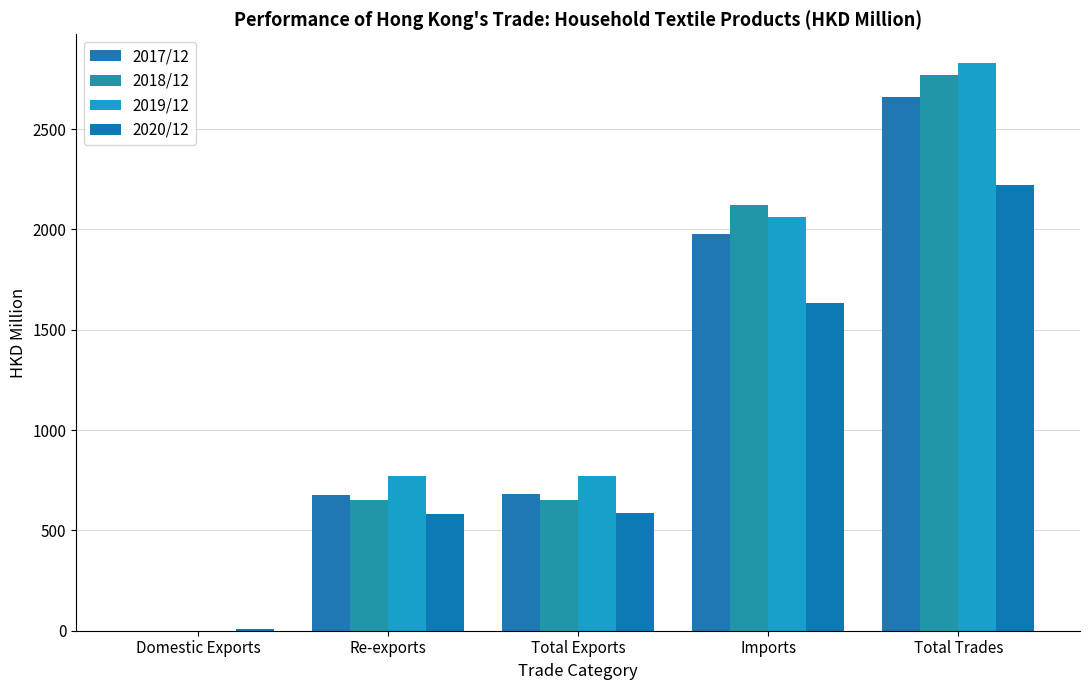

What is the sum of the 2019/12 values at Total Trades and Imports?

4891.2